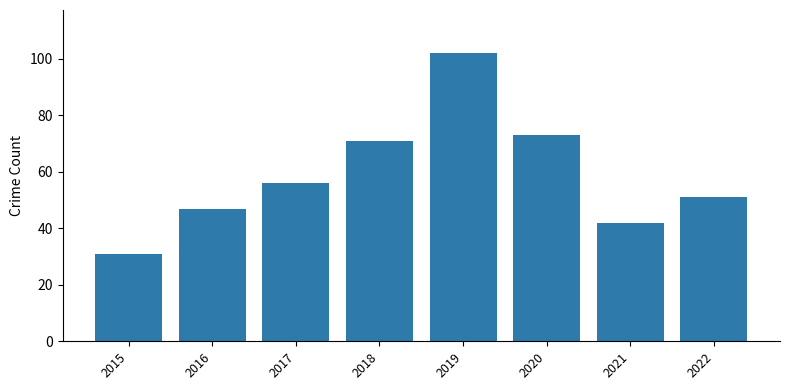

Count the number of data series in this chart.

1